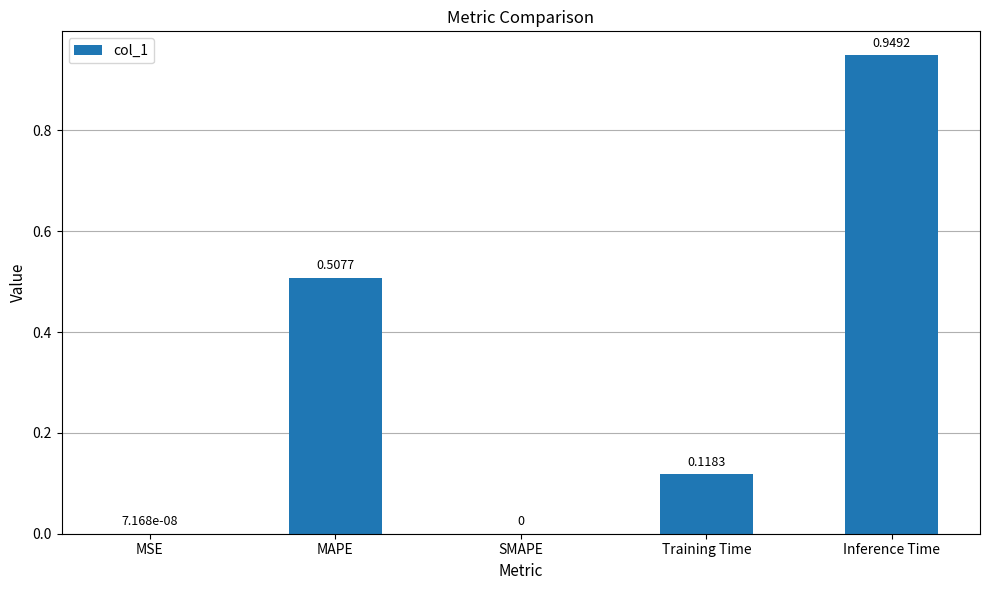

What is the sum of all values?

1.6